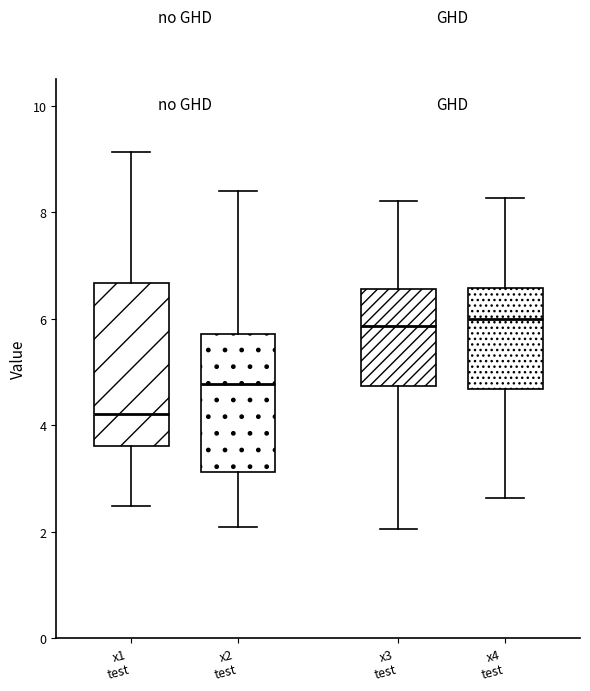

Reading left to right, read every box against the y-axis: the position of its median line, the range the box covers, and the ends of its whiskers. The values are not printed on the chart, so give them approximately, as read against the axis.

x1 test: median 4.2, box 3.6 to 6.6, whiskers 2.4 to 9.2
x2 test: median 4.8, box 3.2 to 5.8, whiskers 2.0 to 8.4
x3 test: median 5.8, box 4.8 to 6.6, whiskers 2.0 to 8.2
x4 test: median 6.0, box 4.6 to 6.6, whiskers 2.6 to 8.2